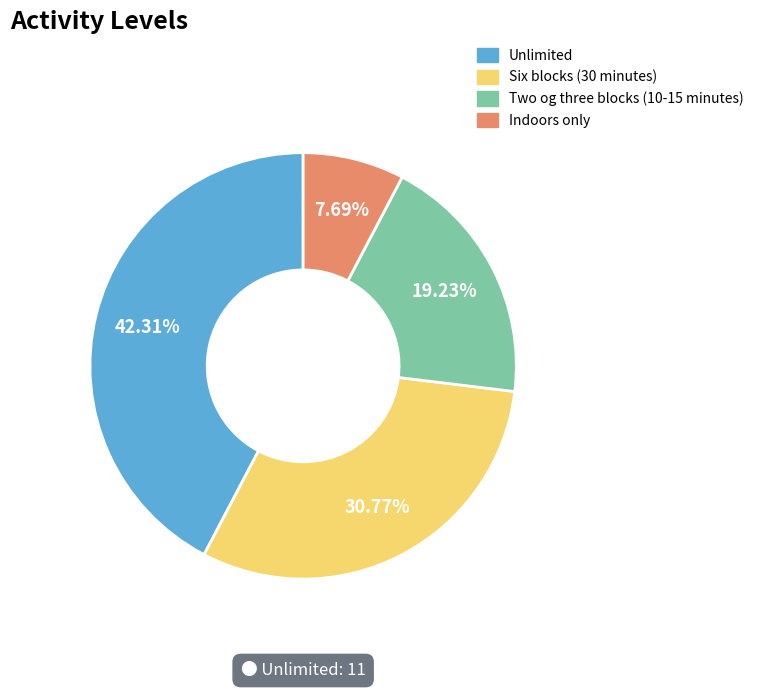

Is there a majority slice in this chart?

No